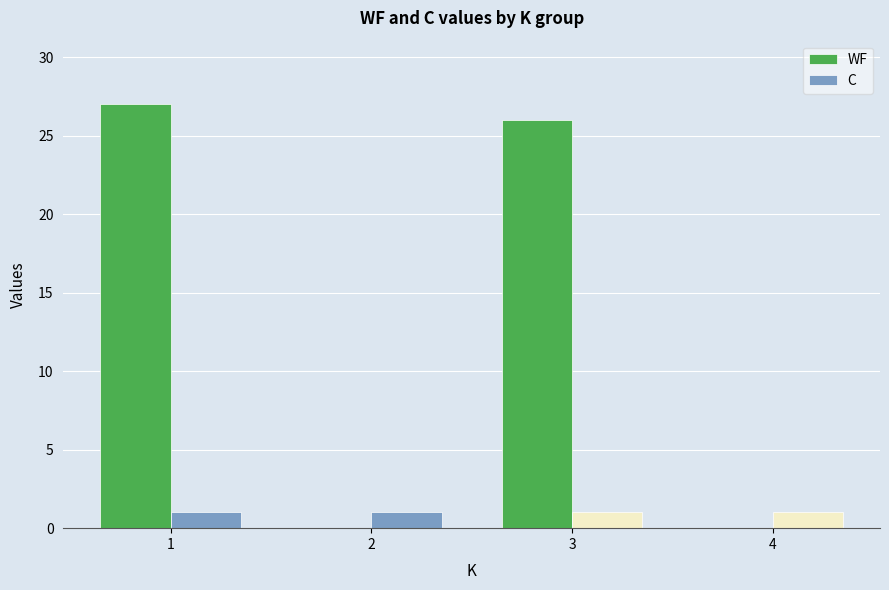

Which series changed the most between 3 and 4?

WF